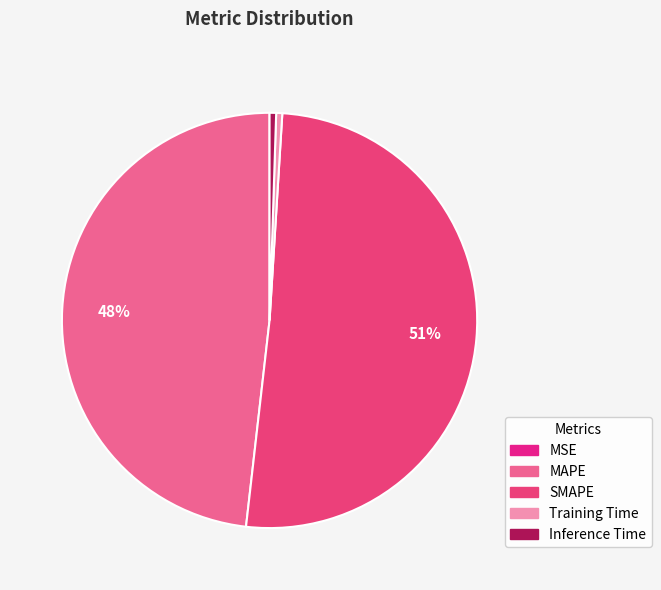

Which slice represents more than half of the pie?

SMAPE